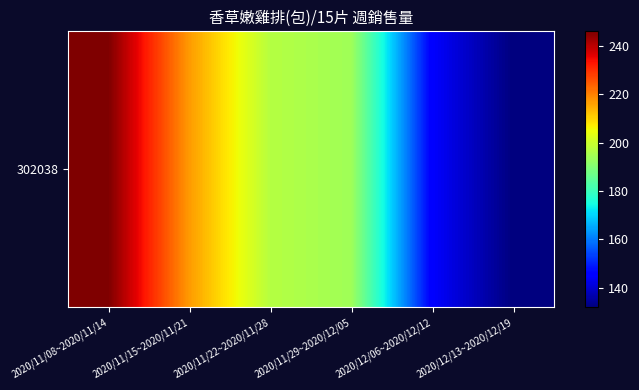

What is the change in value from 2020/12/06~2020/12/12 to 2020/12/13~2020/12/19?

-13